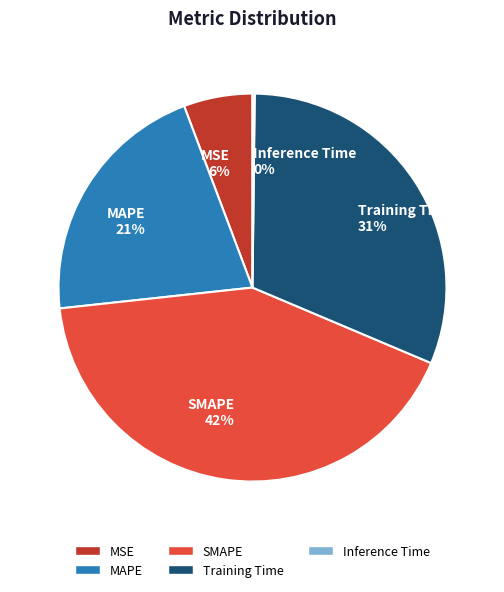

Does MSE represent more than half of the total?

No